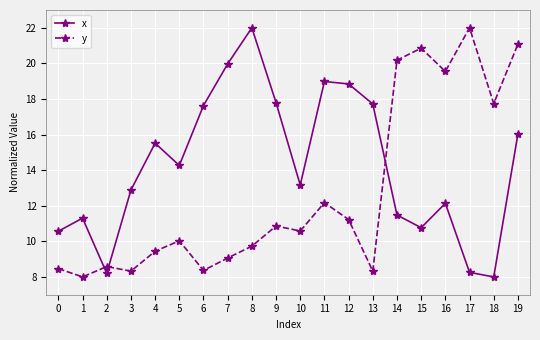

What is the maximum value shown in the chart?

22.0